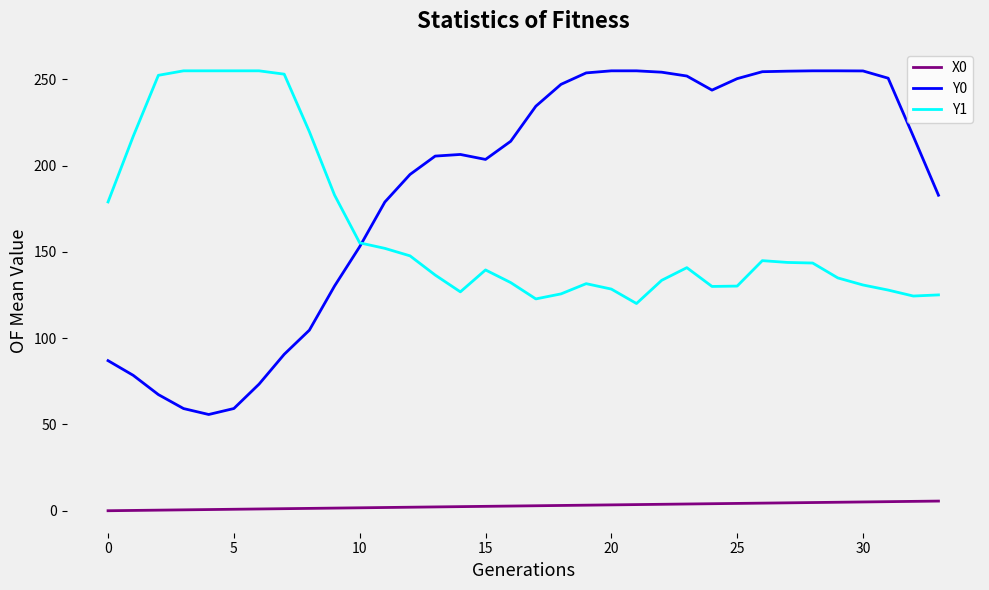

Which series has the largest total across all categories?

Y0